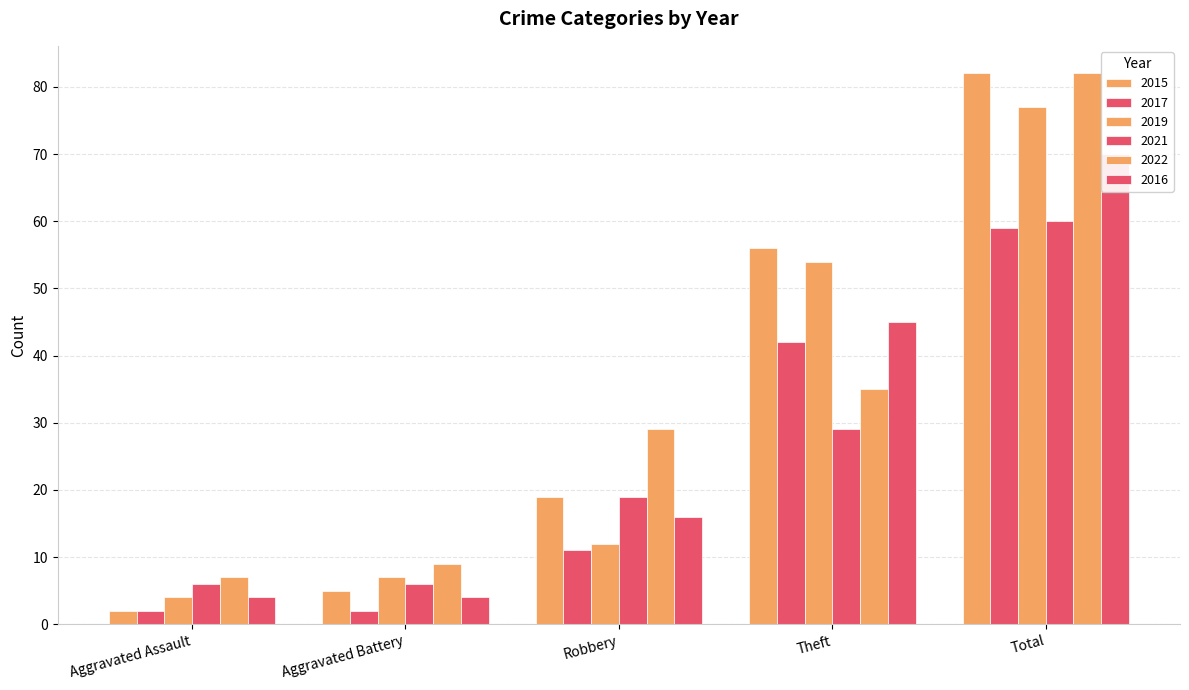

How many groups of bars are there?

5